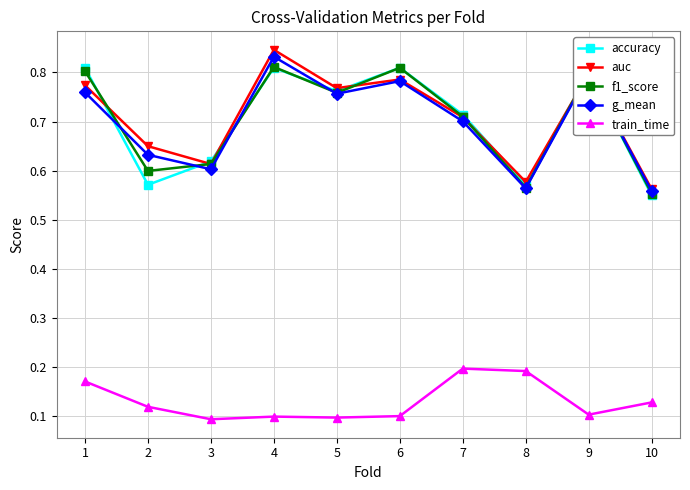

What is the difference between the highest and lowest values at 8?

0.4